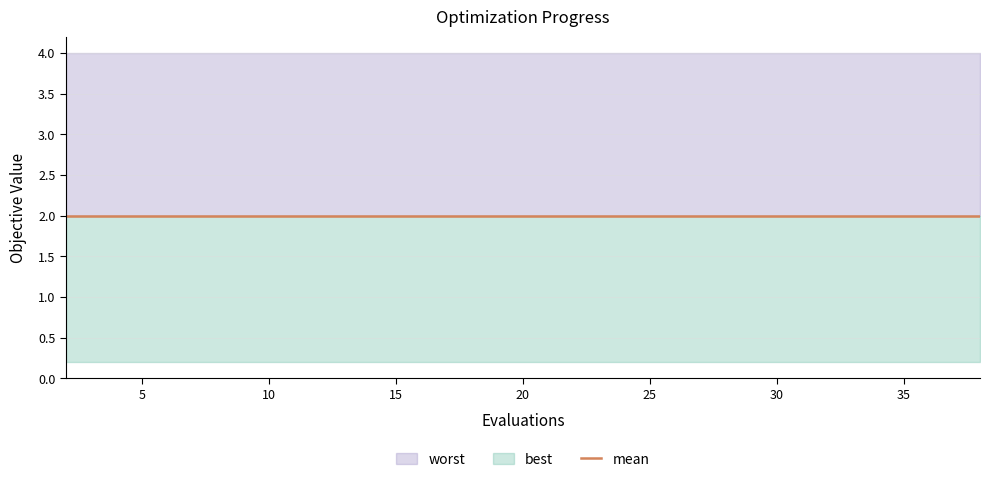

True or false: worst and mean cross at least once.

False